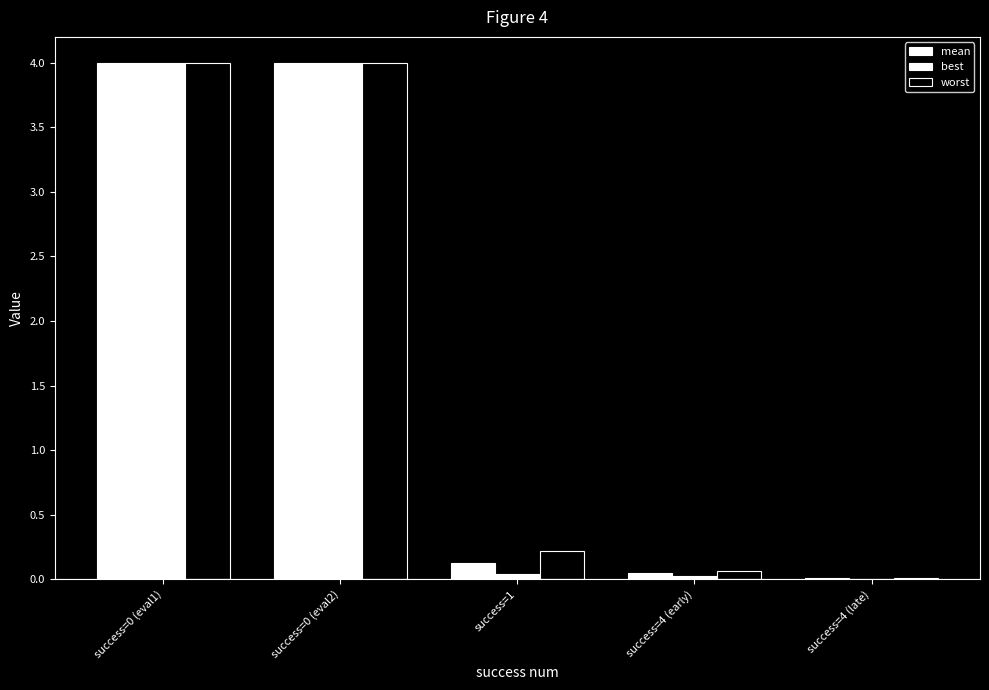

How many categories are shown in the chart?

5